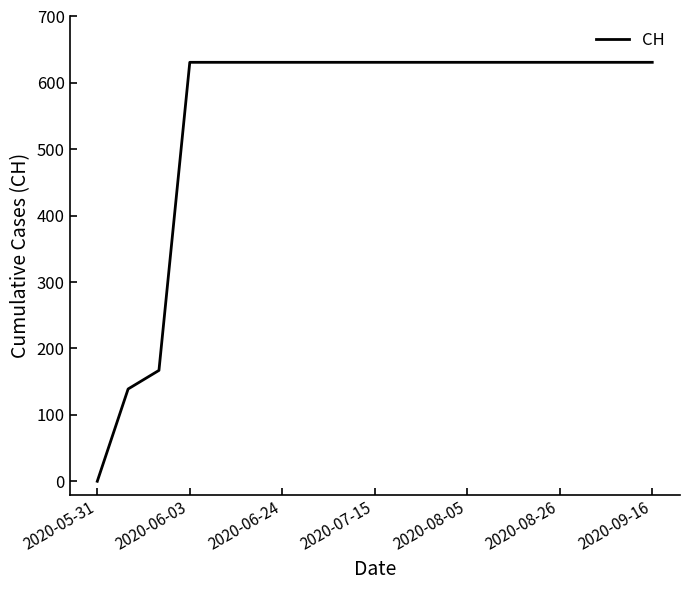

What is the maximum value shown in the chart?

631